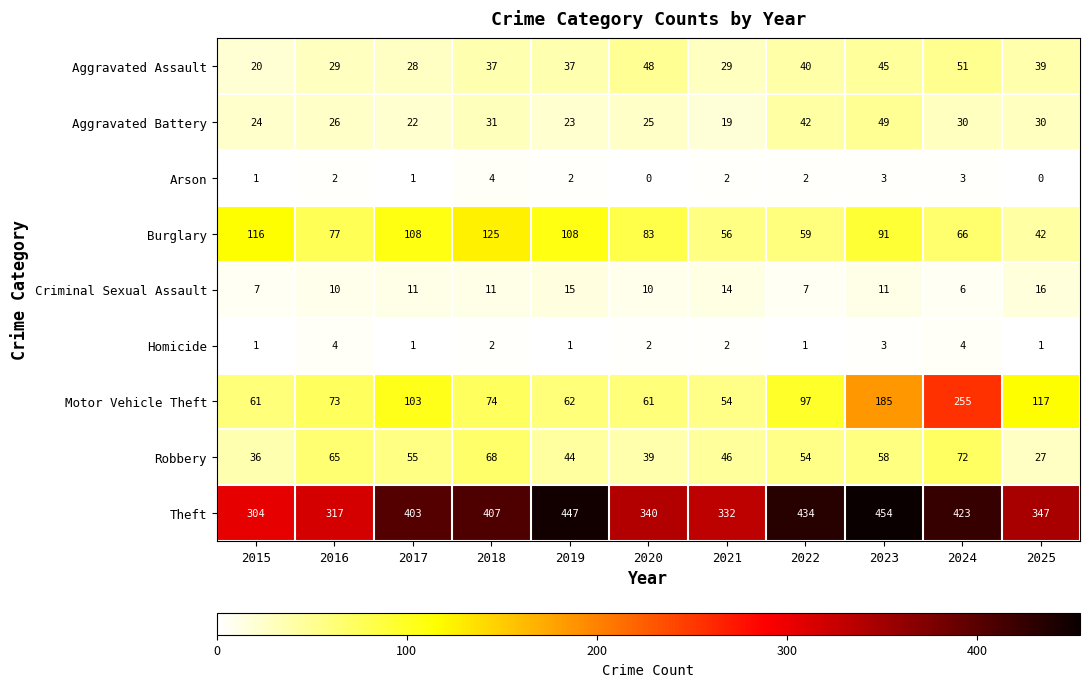

What is the greatest value displayed?

454